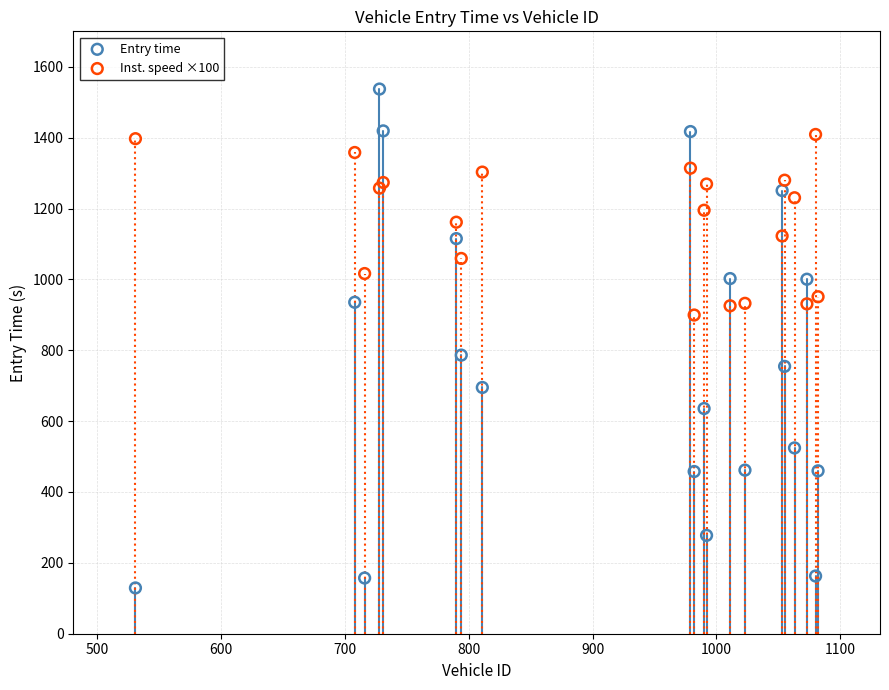

Which series has the widest spread of Y values?

Entry time